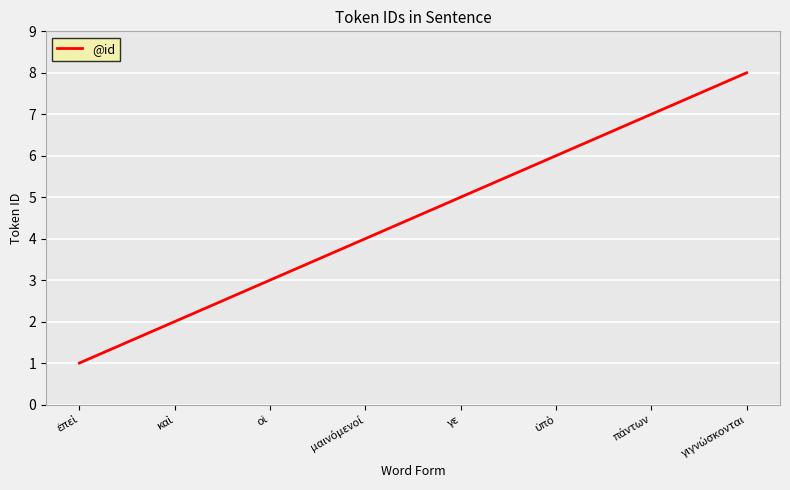

The value at γε is 7. True or false?

False